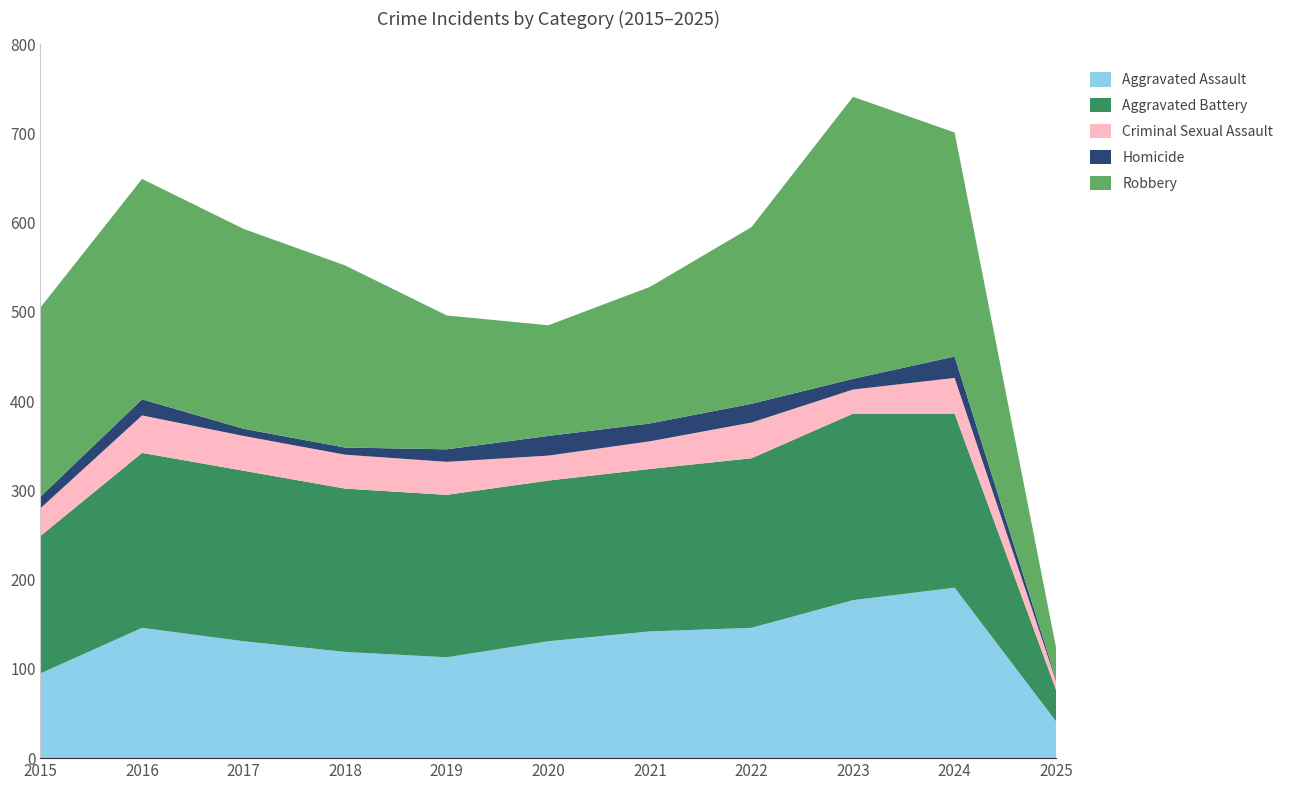

Reading left to right, list all the values displayed in this chart.

Aggravated Assault: 95	146	131	119	113	131	142	146	177	191	41
Aggravated Battery: 154	196	191	183	182	180	182	190	209	195	35
Criminal Sexual Assault: 31	42	39	38	37	28	31	40	27	40	10
Homicide: 13	18	8	8	14	22	20	21	12	24	2
Robbery: 212	247	224	204	150	124	153	198	316	251	35